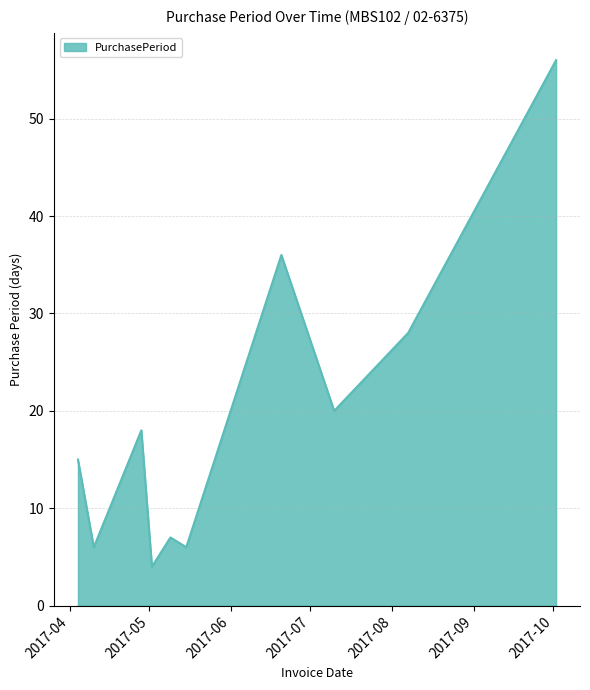

What is the difference between the maximum and minimum values?

52